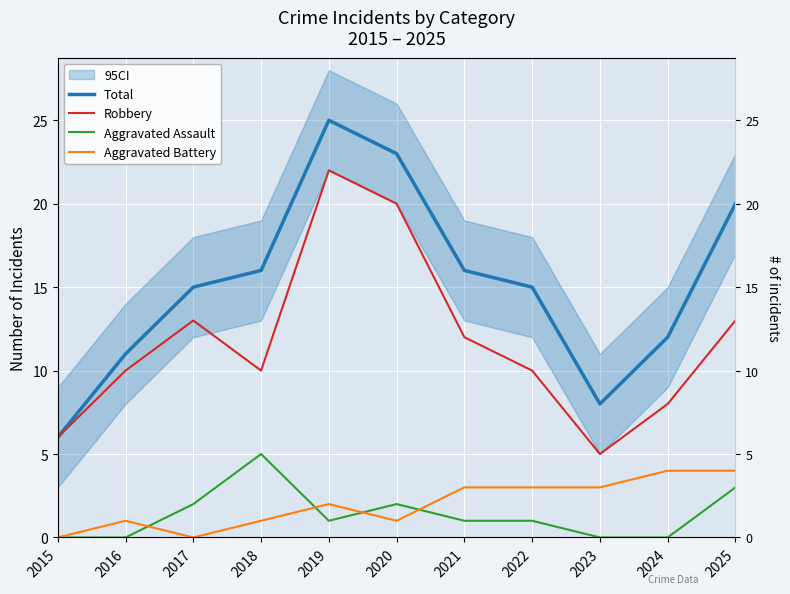

True or false: Aggravated Assault has more than 2 points higher than both neighbors.

False